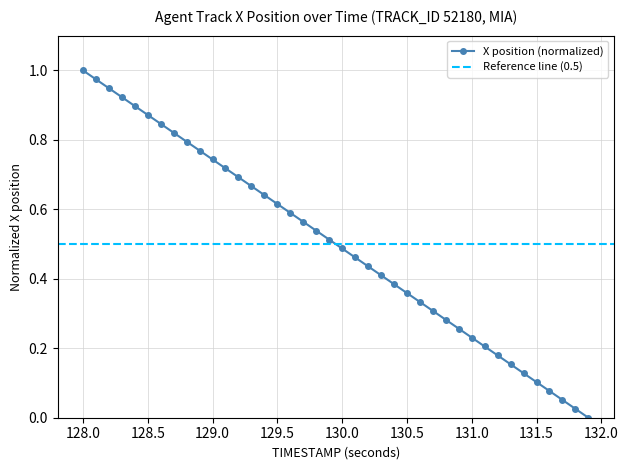

What is the value of the 27th point from the left?

0.3